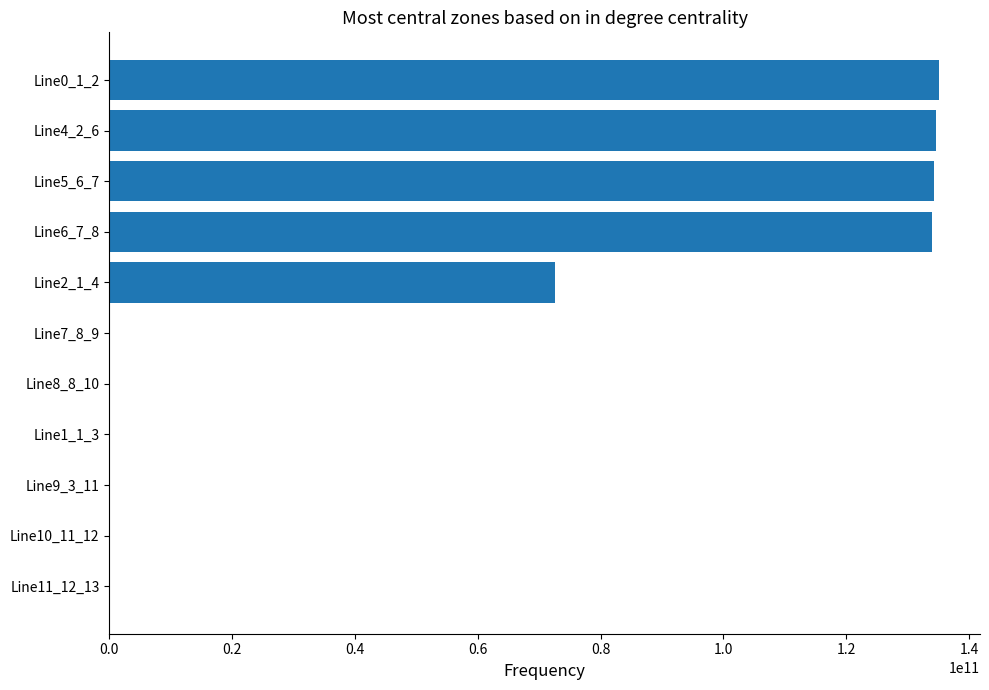

How many values exceed 613?

7